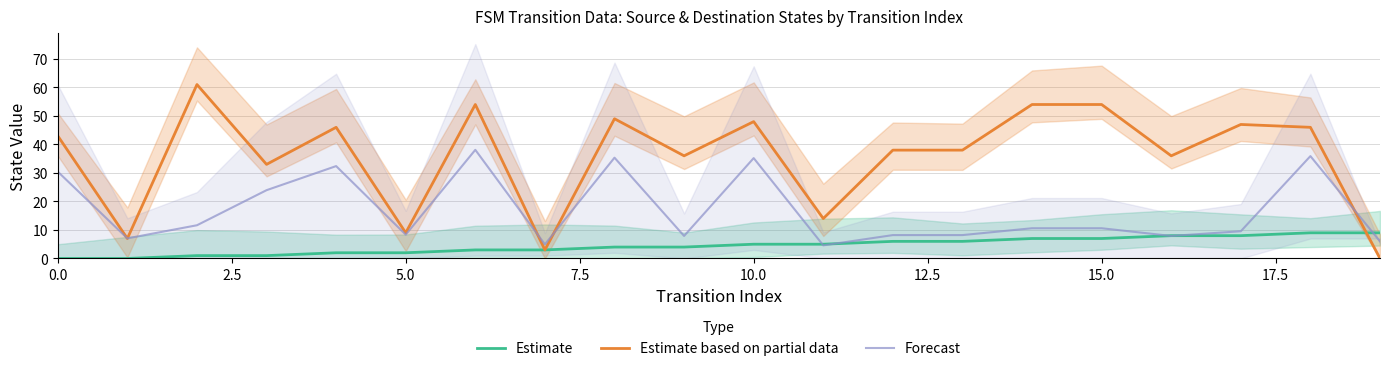

Is this an area chart (filled region under the line)?

No